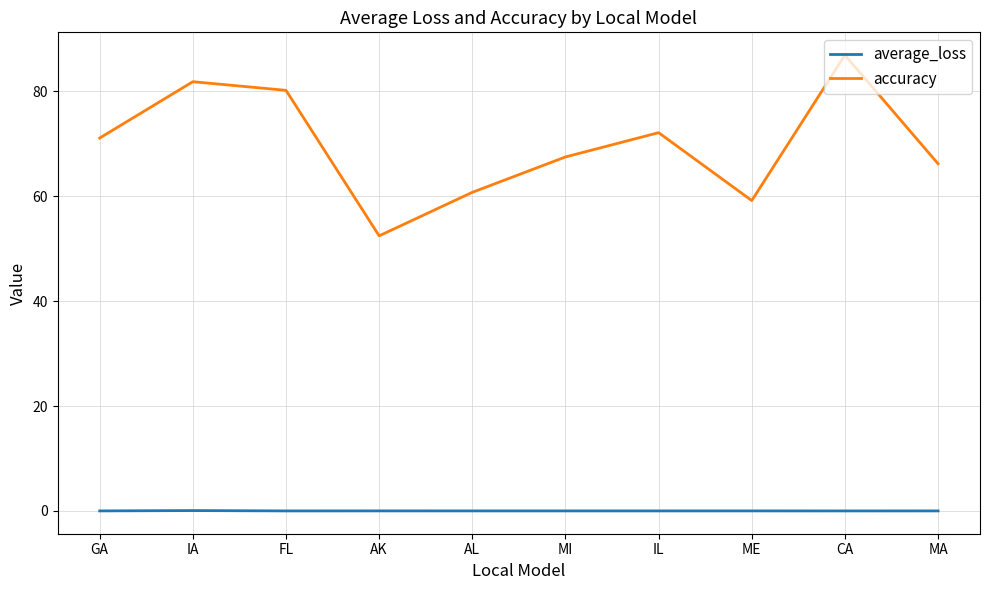

The value of accuracy at CA is 22.3. True or false?

False